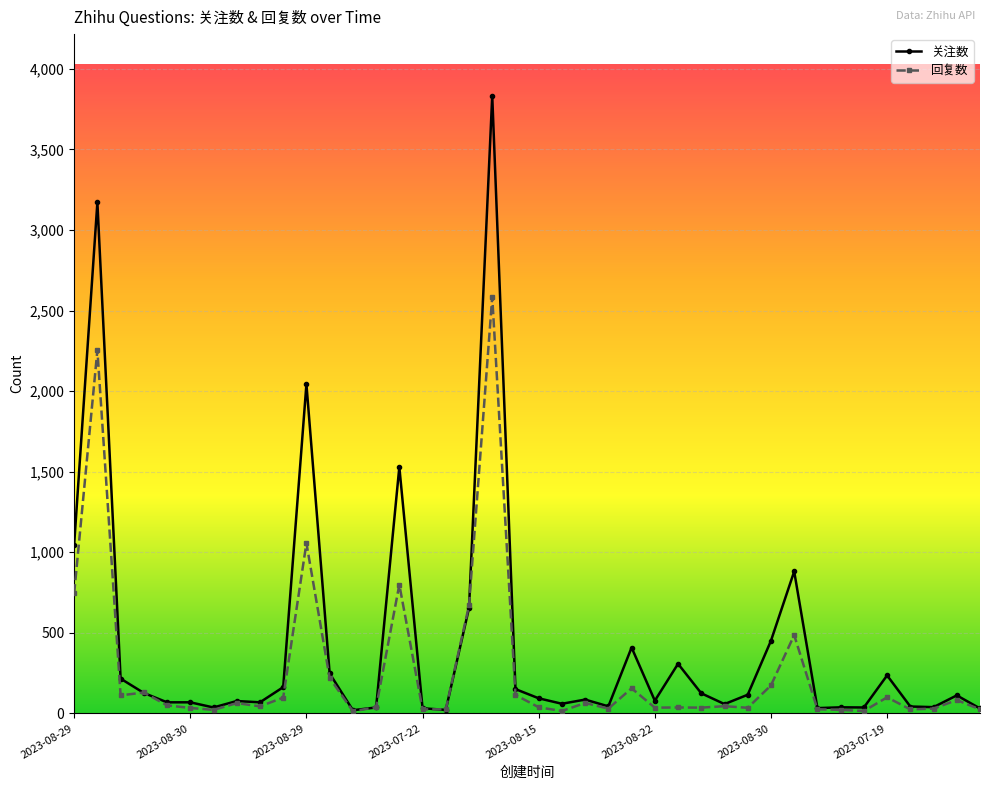

What is the greatest value displayed?

3832